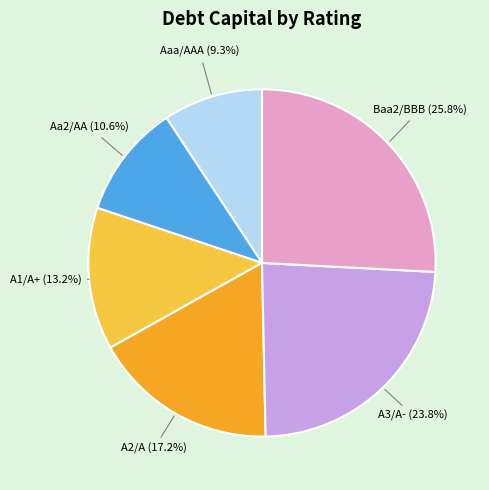

To the nearest percent, what is the difference between the largest and smallest slice percentages?

17%